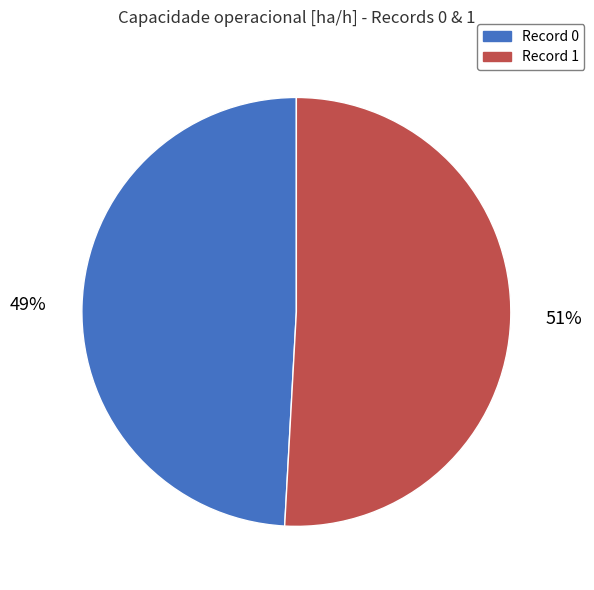

Is it true that Record 1 is 51% of the pie?

True